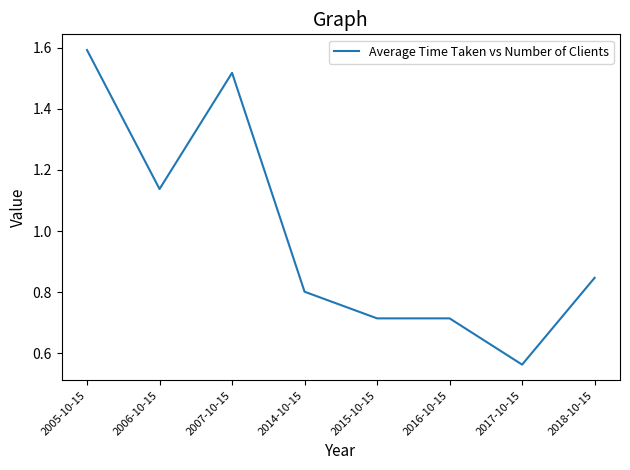

Is it true that the value at 2005-10-15 is 2.2?

False